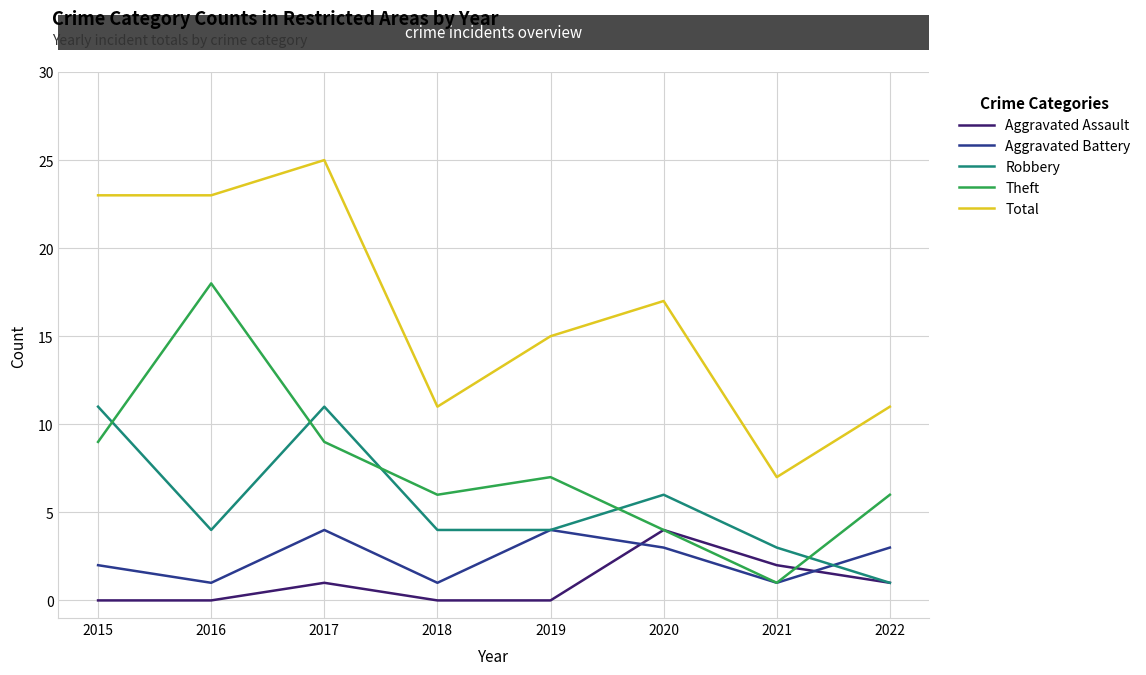

True or false: Theft has more than 1 points higher than both neighbors.

True